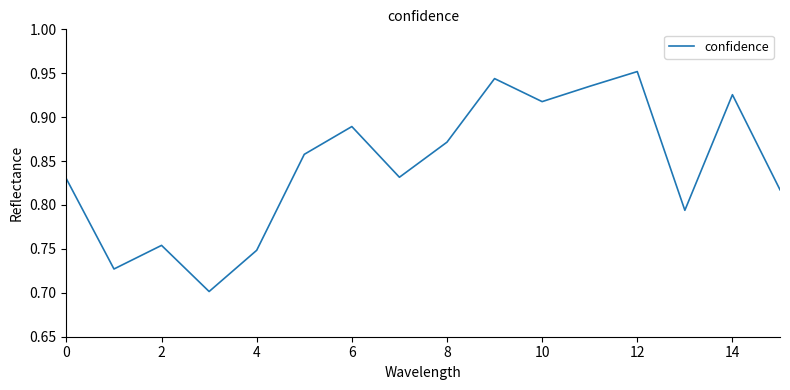

What is the difference between the maximum and minimum values?

0.3